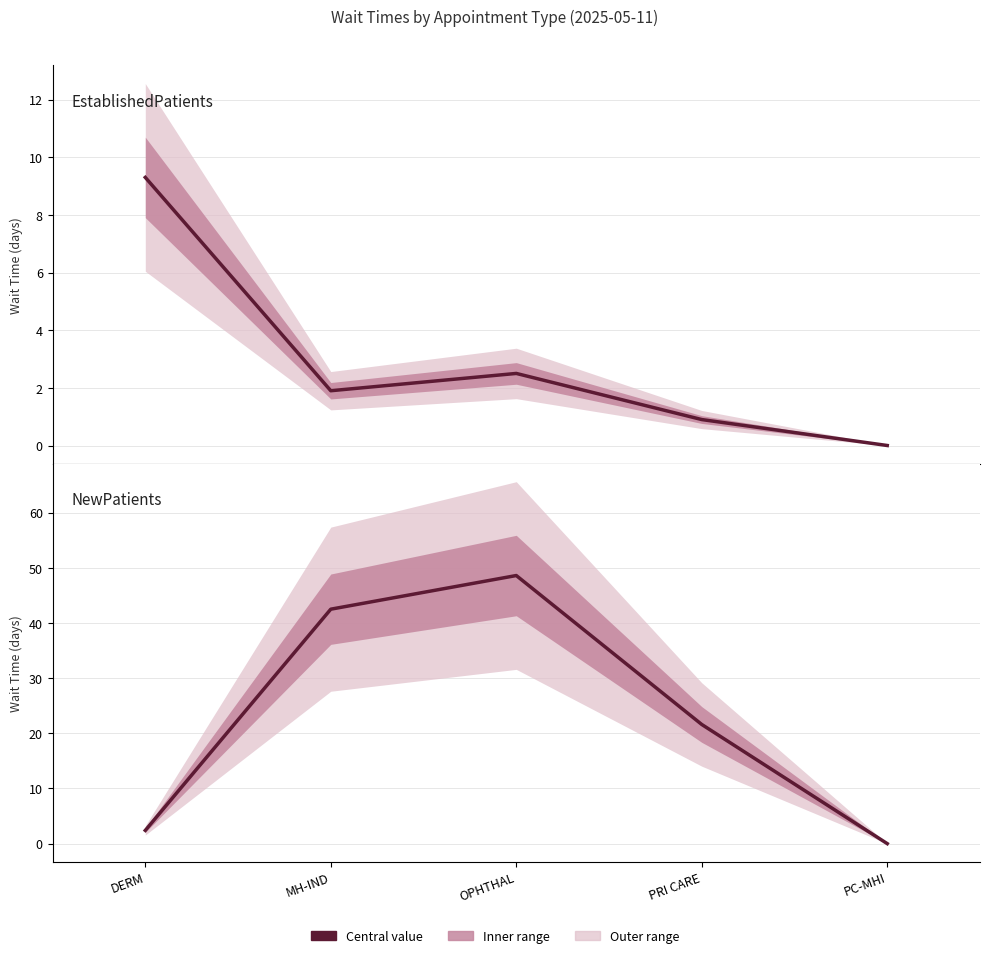

What is the label of the 5th point from the right?

DERM